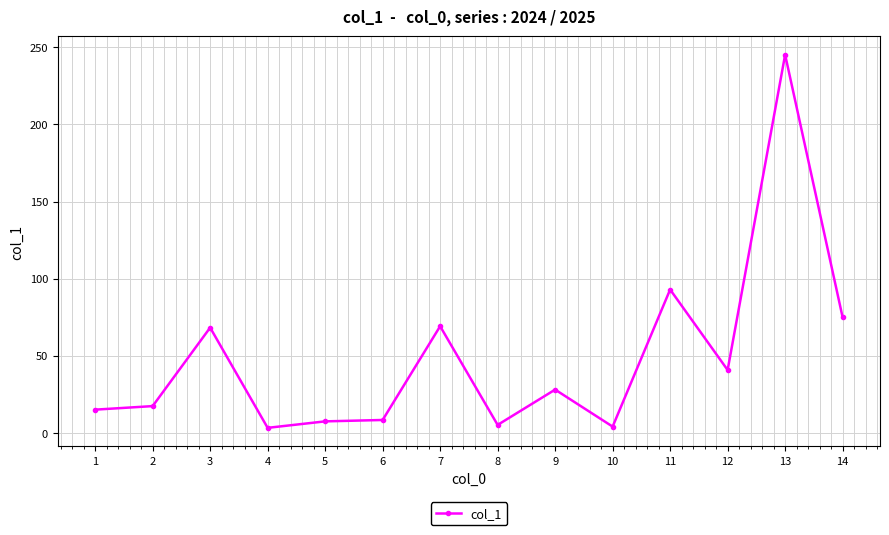

Does the chart display data point markers on the line(s)?

Yes